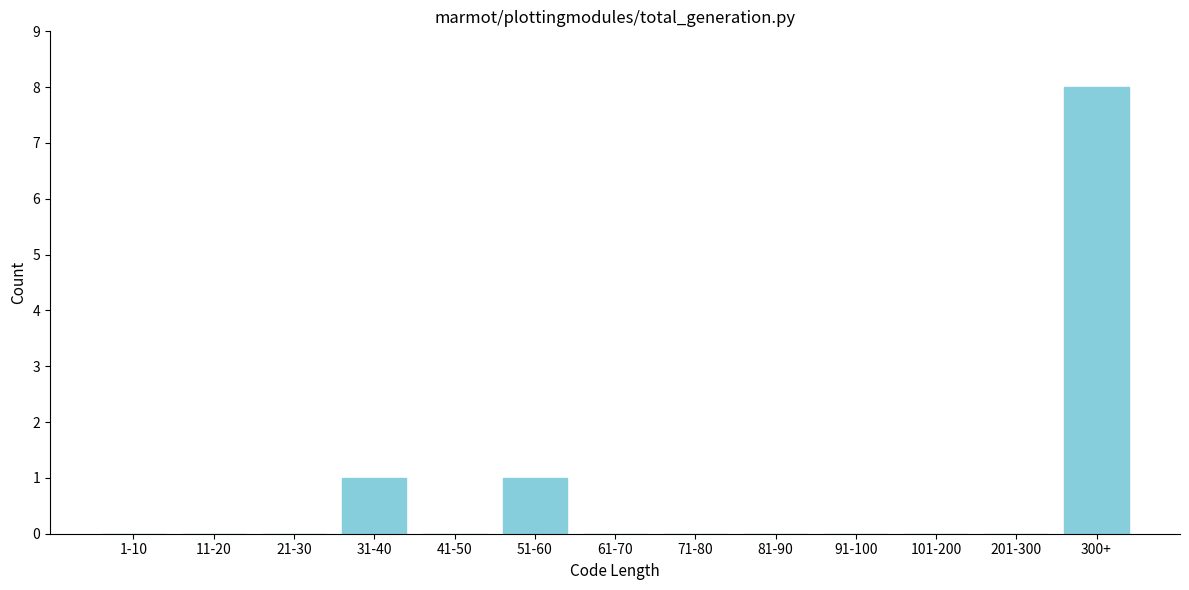

Reading left to right, list all the values displayed in this chart.

1-10=0	11-20=0	21-30=0	31-40=1	41-50=0	51-60=1	61-70=0	71-80=0	81-90=0	91-100=0	101-200=0	201-300=0	300+=8